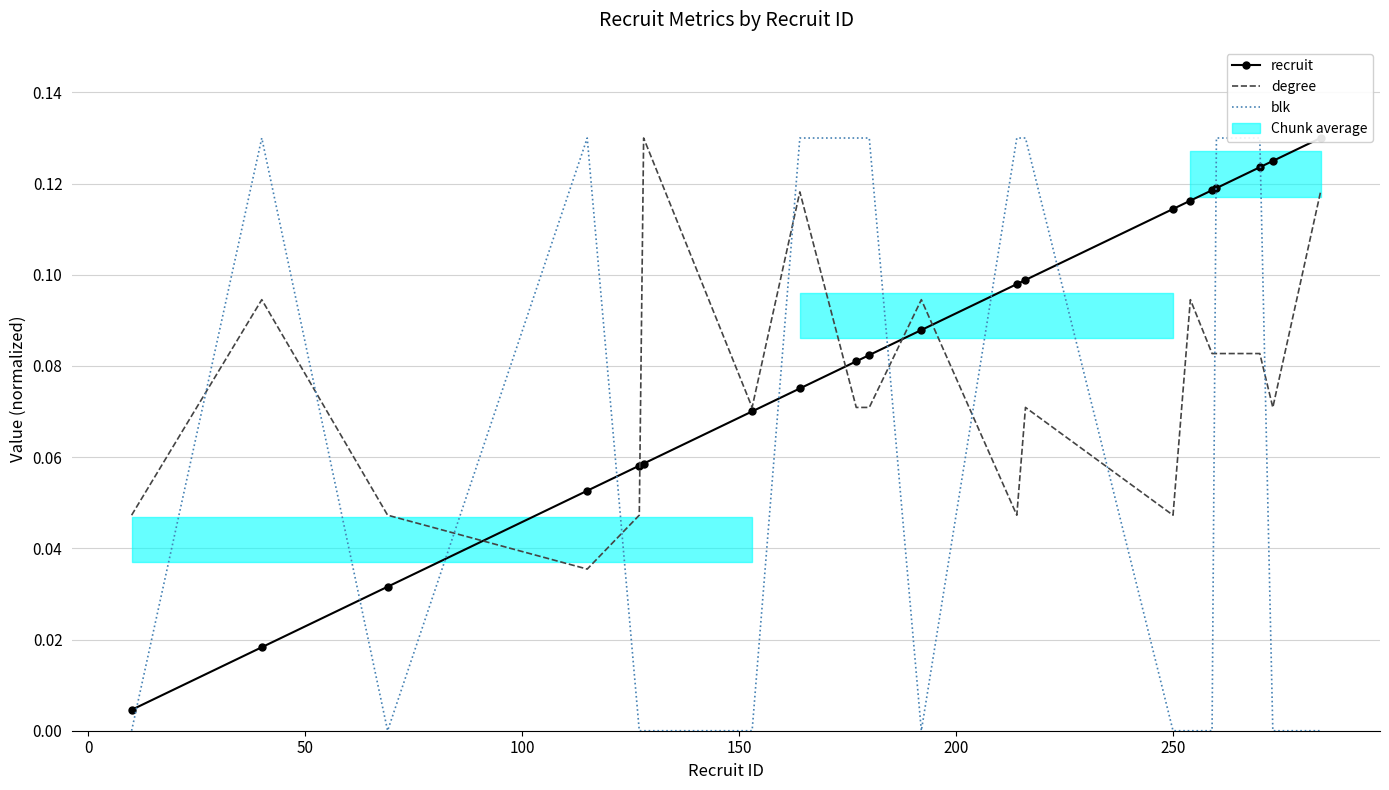

Does the chart have visible grid lines?

Yes